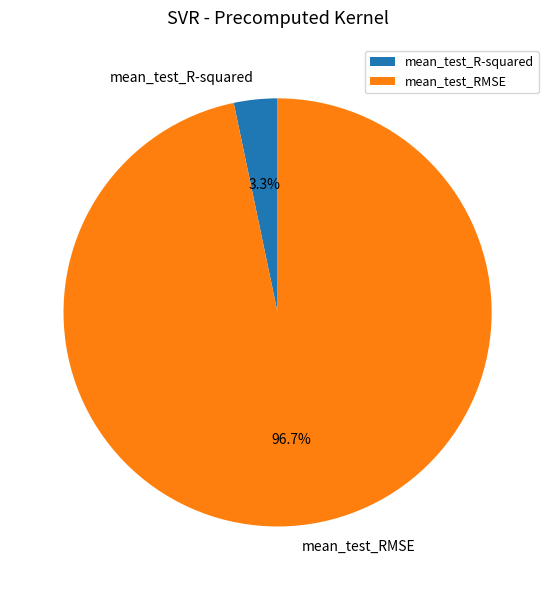

To the nearest percent, what is the difference between the mean_test_R-squared and mean_test_RMSE slice percentages?

93%